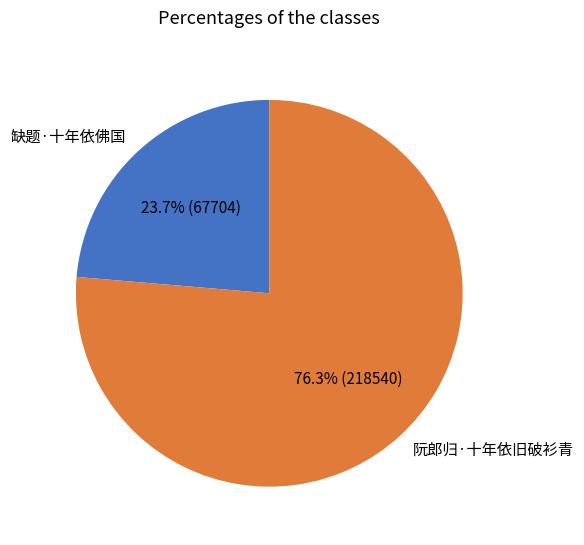

What percentage do 缺题·十年依佛国 and 阮郎归·十年依旧破衫青 together represent?

100.0%